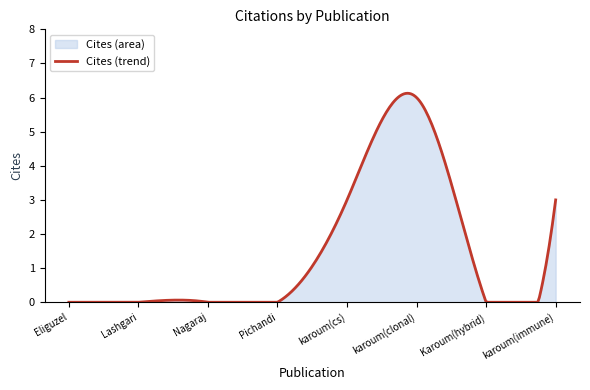

How many points are lower than both their immediate neighbors (excluding endpoints)?

1